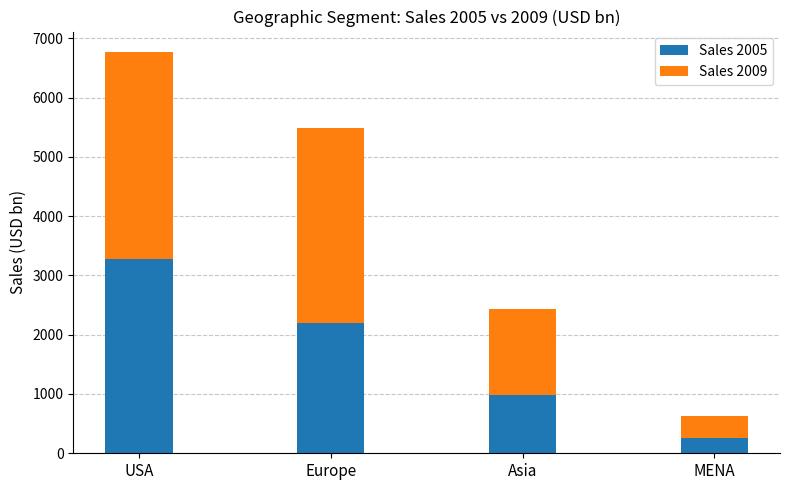

What is the approximate value of Sales 2005 at USA?

3284.6